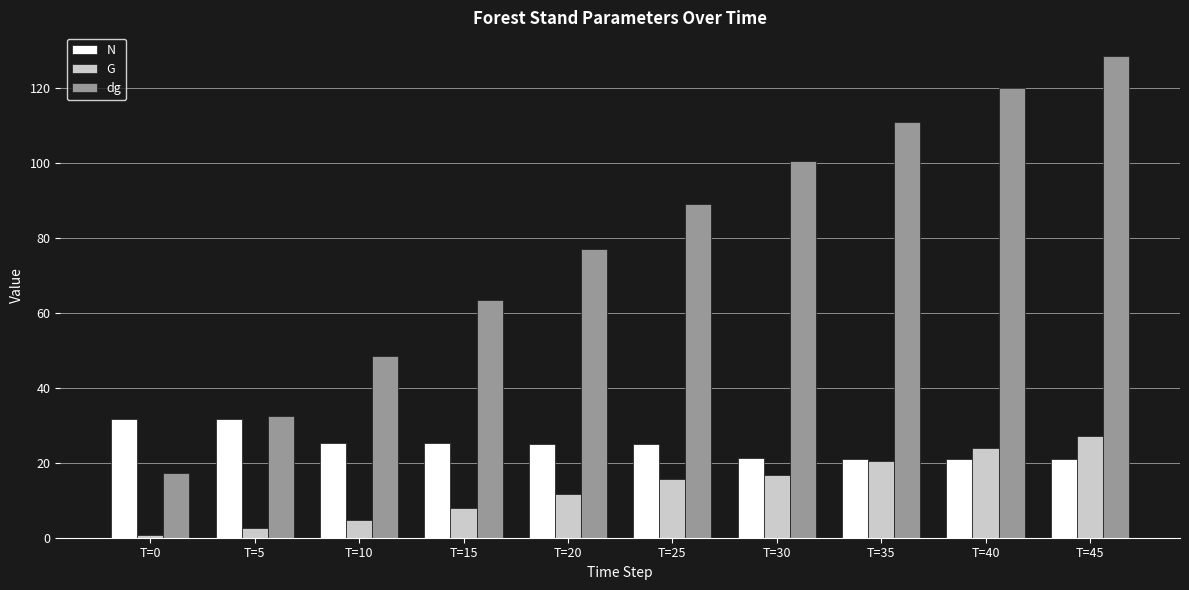

Which series has the widest spread of values?

dg